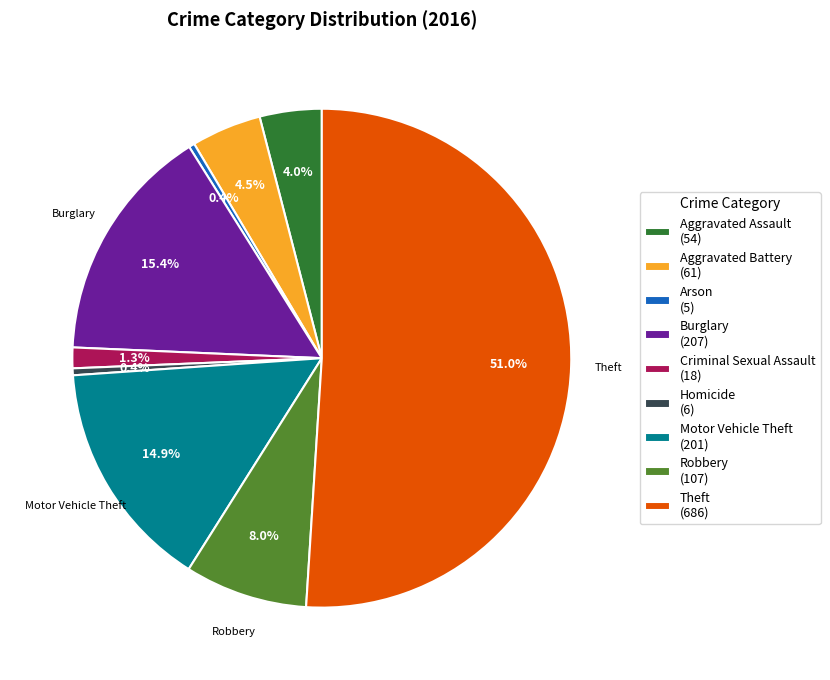

True or false: Aggravated Assault accounts for 4% of the total.

True